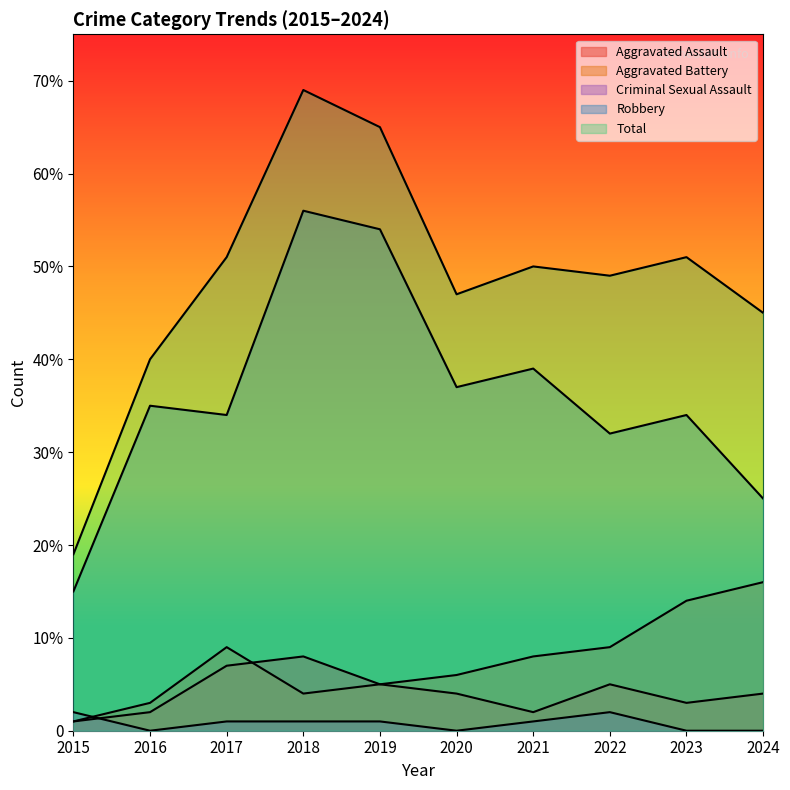

At which category does Criminal Sexual Assault reach its first local valley?

2016